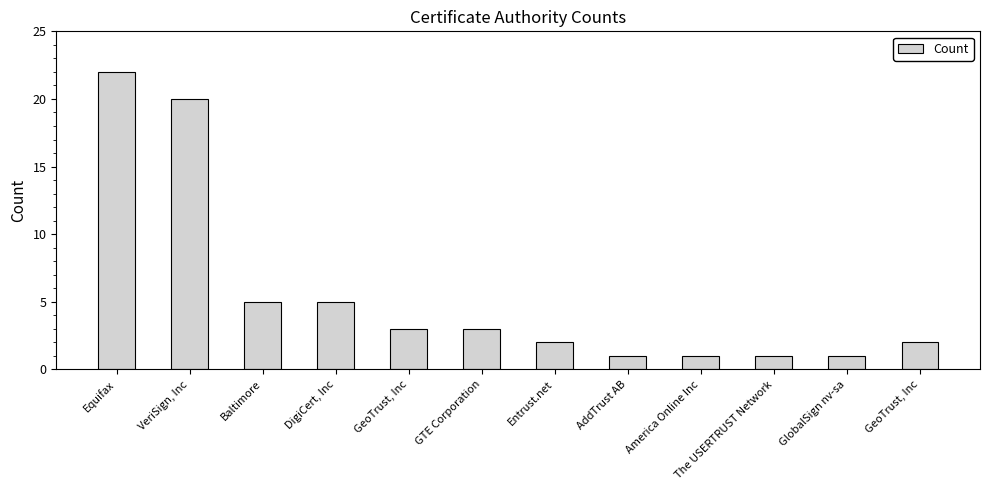

What is the change in value from America Online Inc to GeoTrust, Inc?

+1